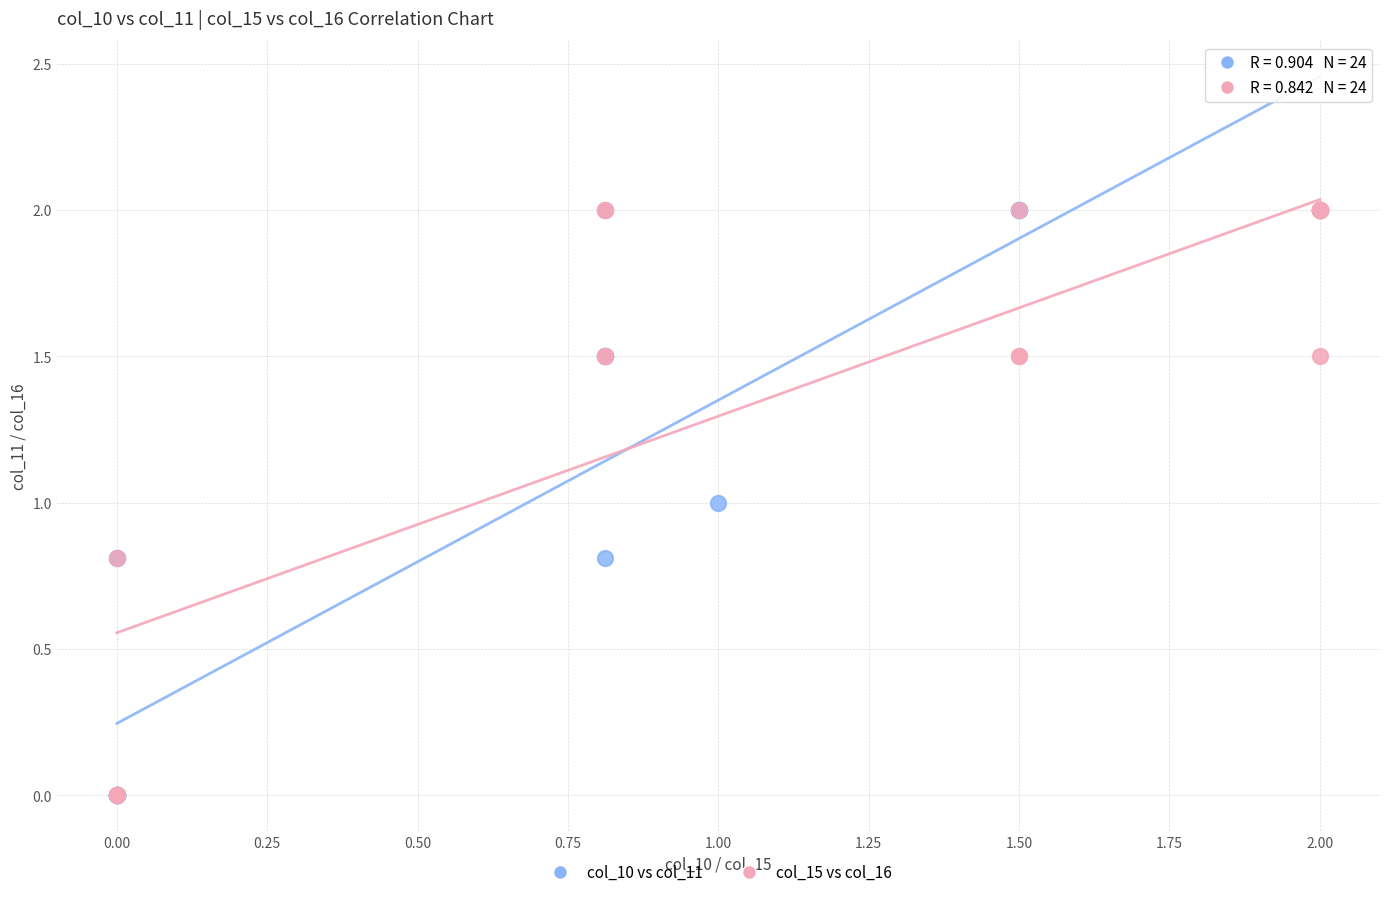

What are all the series names shown in the legend?

col_10 vs col_11, col_15 vs col_16